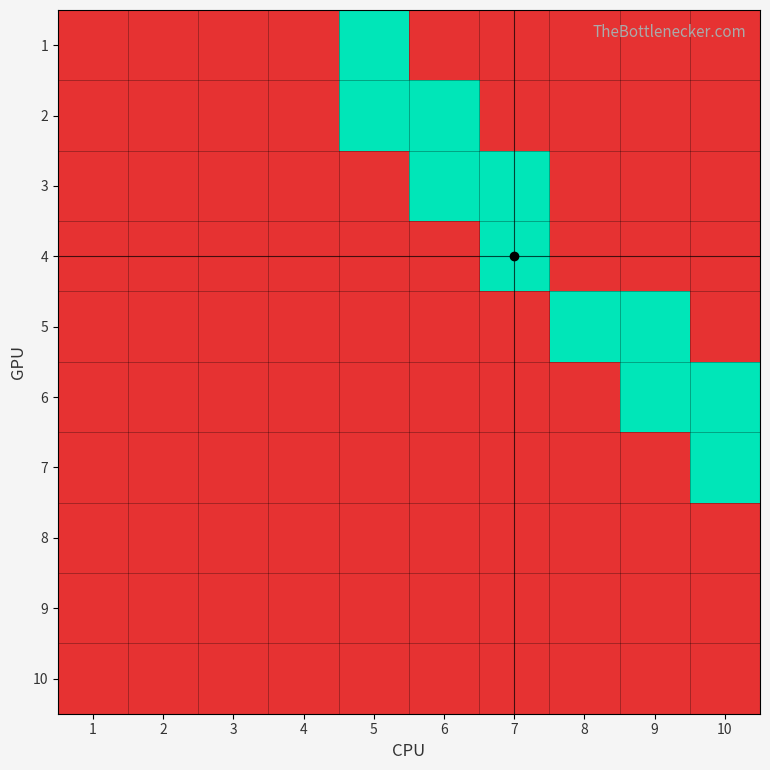

Reading left to right, transcribe all the data shown in this chart.

1: 1=0	2=0	3=0	4=0	5=1	6=0	7=0	8=0	9=0	10=0
2: 1=0	2=0	3=0	4=0	5=1	6=1	7=0	8=0	9=0	10=0
3: 1=0	2=0	3=0	4=0	5=0	6=1	7=1	8=0	9=0	10=0
4: 1=0	2=0	3=0	4=0	5=0	6=0	7=1	8=0	9=0	10=0
5: 1=0	2=0	3=0	4=0	5=0	6=0	7=0	8=1	9=1	10=0
6: 1=0	2=0	3=0	4=0	5=0	6=0	7=0	8=0	9=1	10=1
7: 1=0	2=0	3=0	4=0	5=0	6=0	7=0	8=0	9=0	10=1
8: 1=0	2=0	3=0	4=0	5=0	6=0	7=0	8=0	9=0	10=0
9: 1=0	2=0	3=0	4=0	5=0	6=0	7=0	8=0	9=0	10=0
10: 1=0	2=0	3=0	4=0	5=0	6=0	7=0	8=0	9=0	10=0